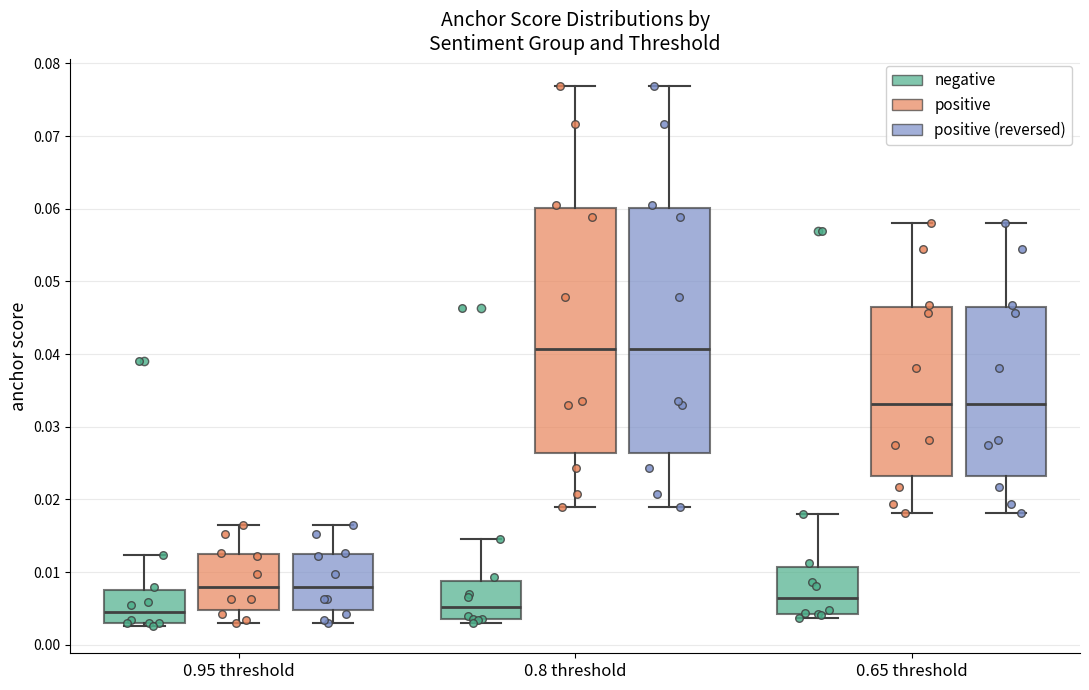

Where is the lower edge of the box for 0.8 threshold (positive (reversed)) on the y-axis? The values are not printed on the chart, so give them approximately, as read against the axis.

0.026